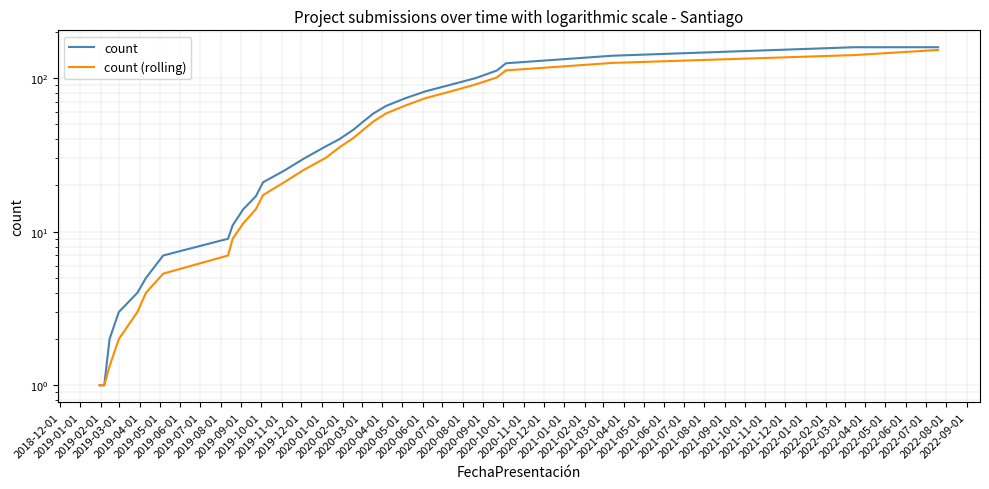

What is the value of the count (rolling) point at the 26th from the left?

112.3